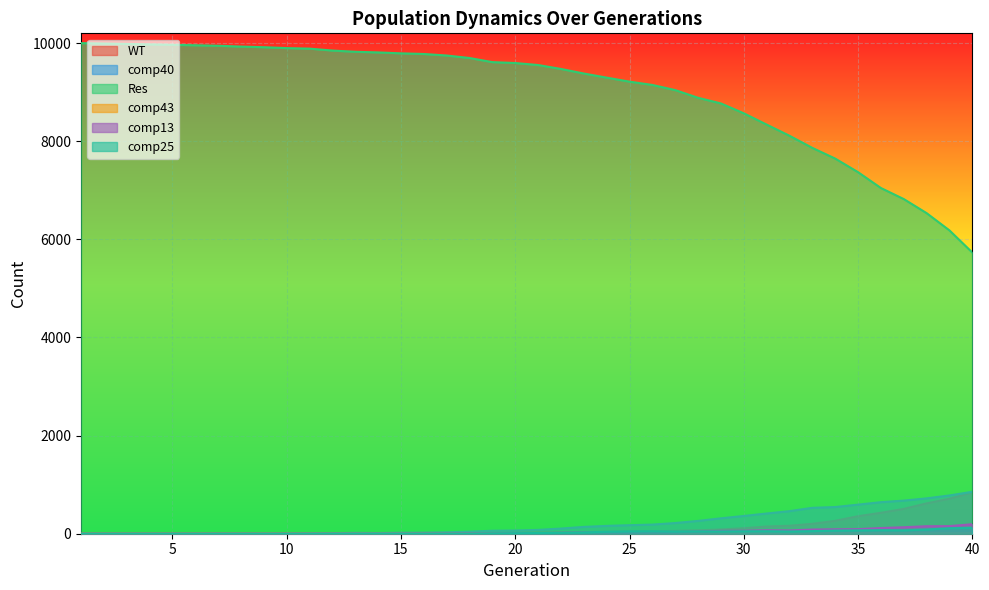

Between 3 and 11, which series saw the biggest shift?

Res